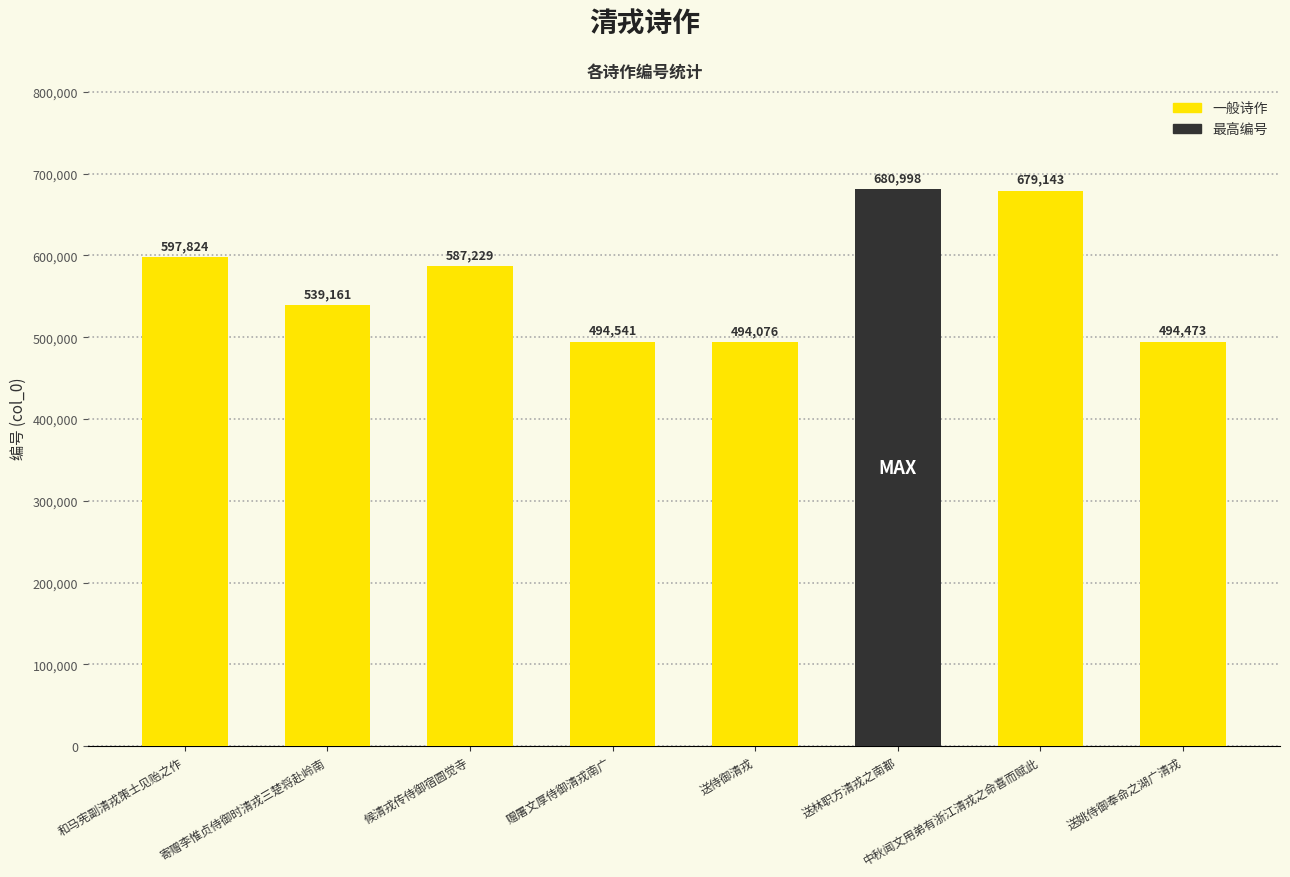

What is the smallest value displayed?

494076